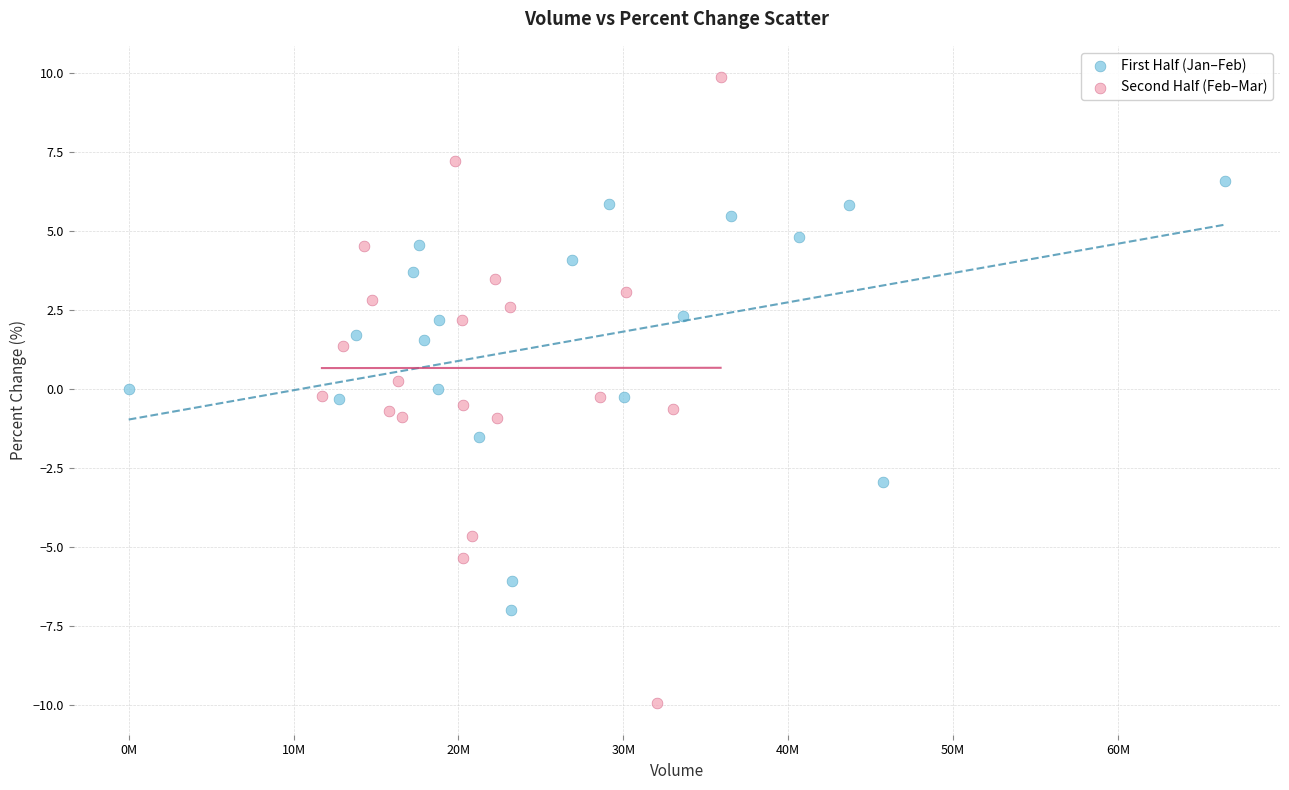

Which series has the widest spread of Y values?

Second Half (Feb–Mar)